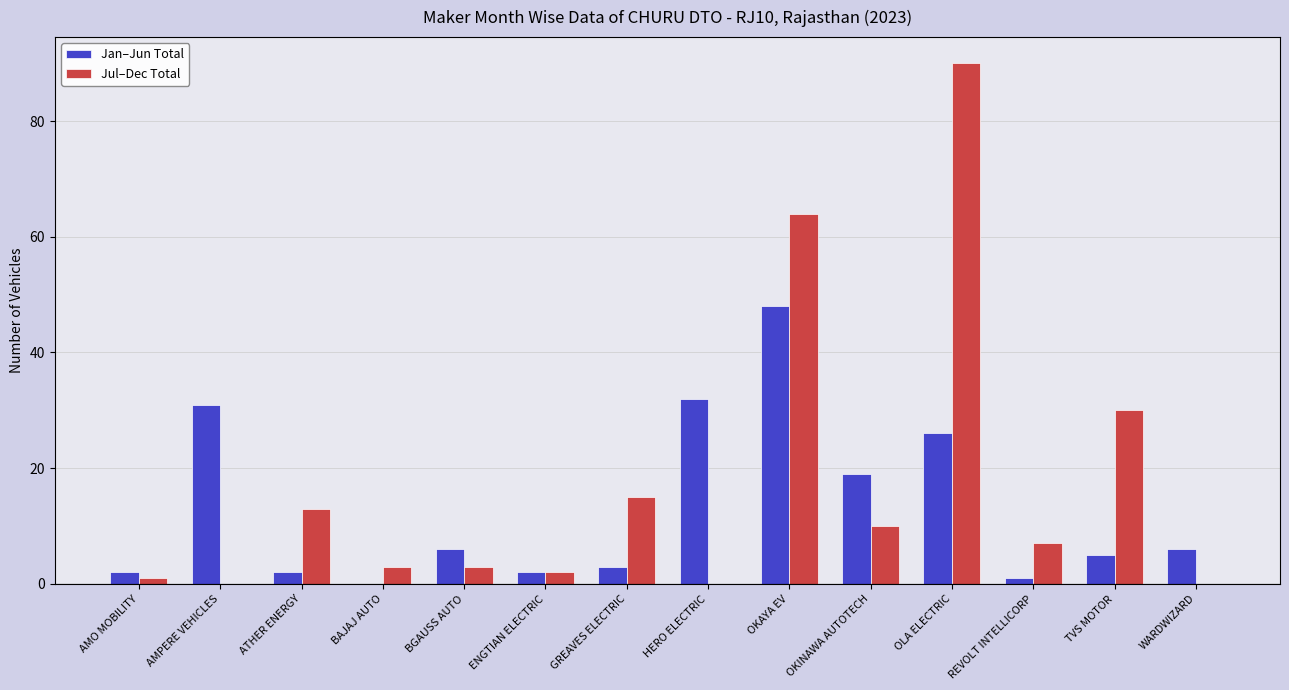

What is the greatest value displayed?

90